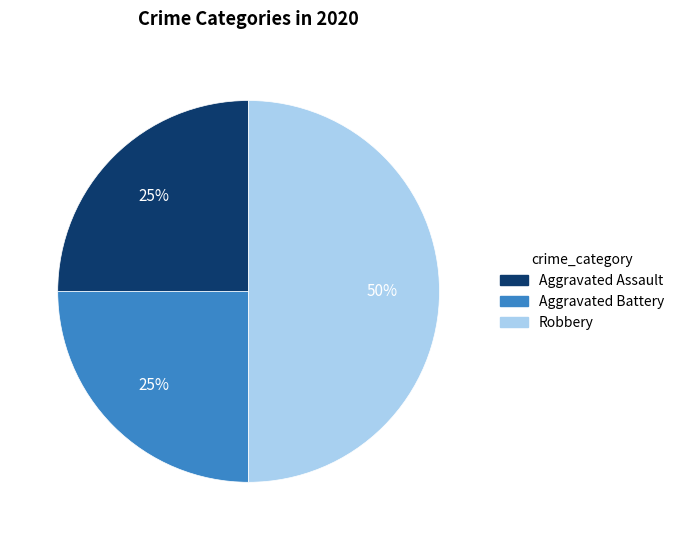

Do Aggravated Assault and Robbery together represent more than half of the pie?

Yes